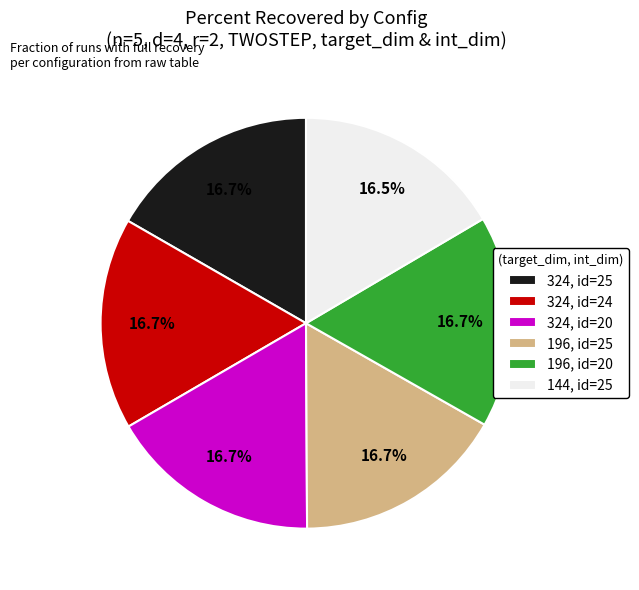

What is the ratio of the value at 324, id=25 to the value at 196, id=25?

1.0